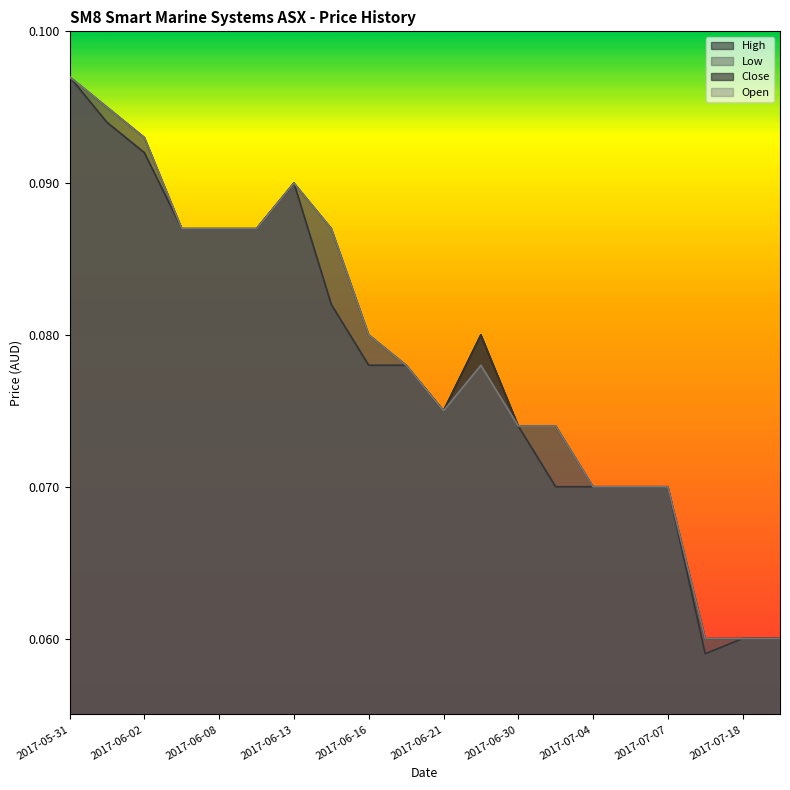

How many data points does each series have?

20